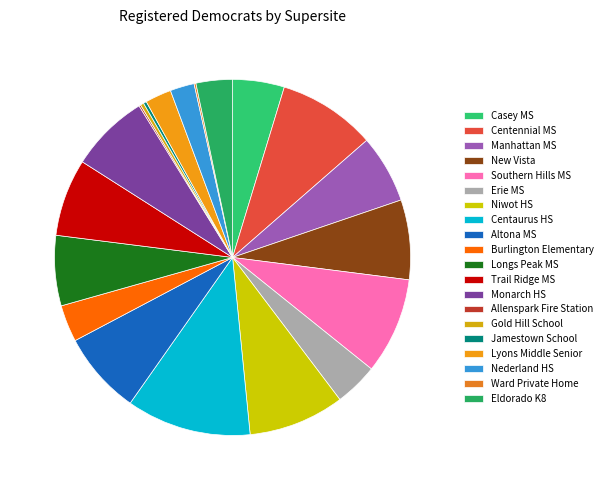

Which slice is the largest?

Centaurus HS